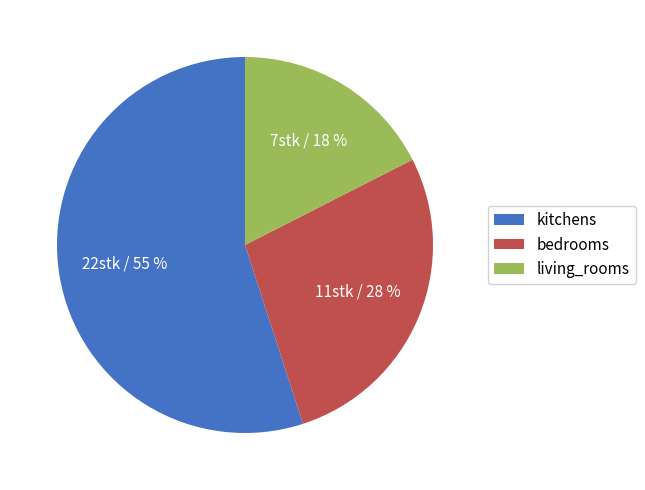

To the nearest percent, what is the average slice percentage?

33%